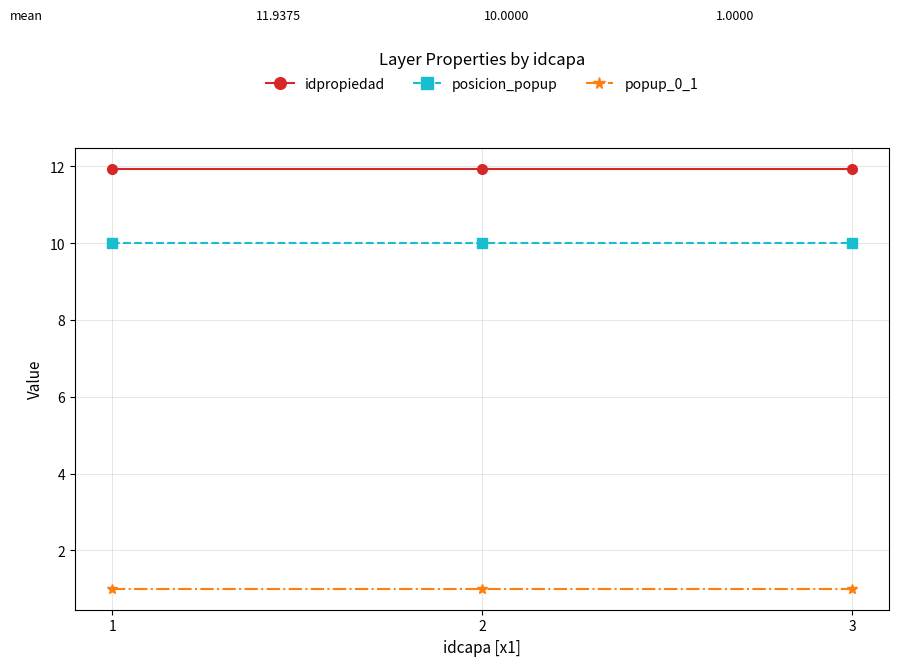

What is the difference between the highest and lowest values at 3?

10.9